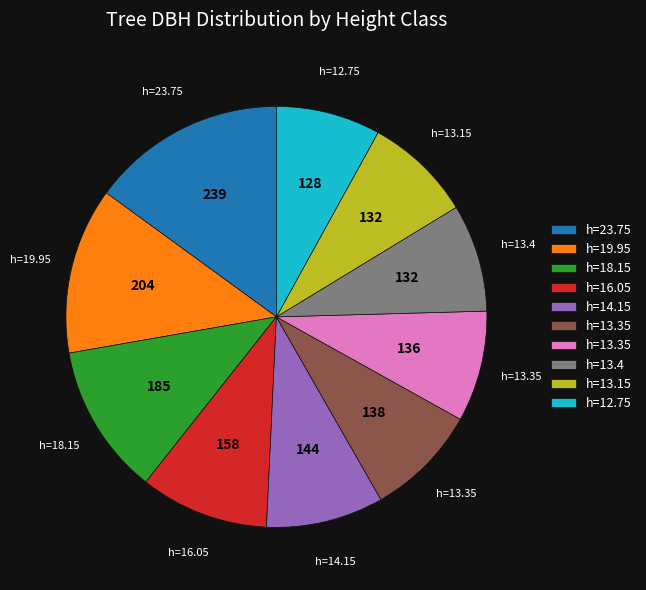

How many segments does this pie chart have?

10